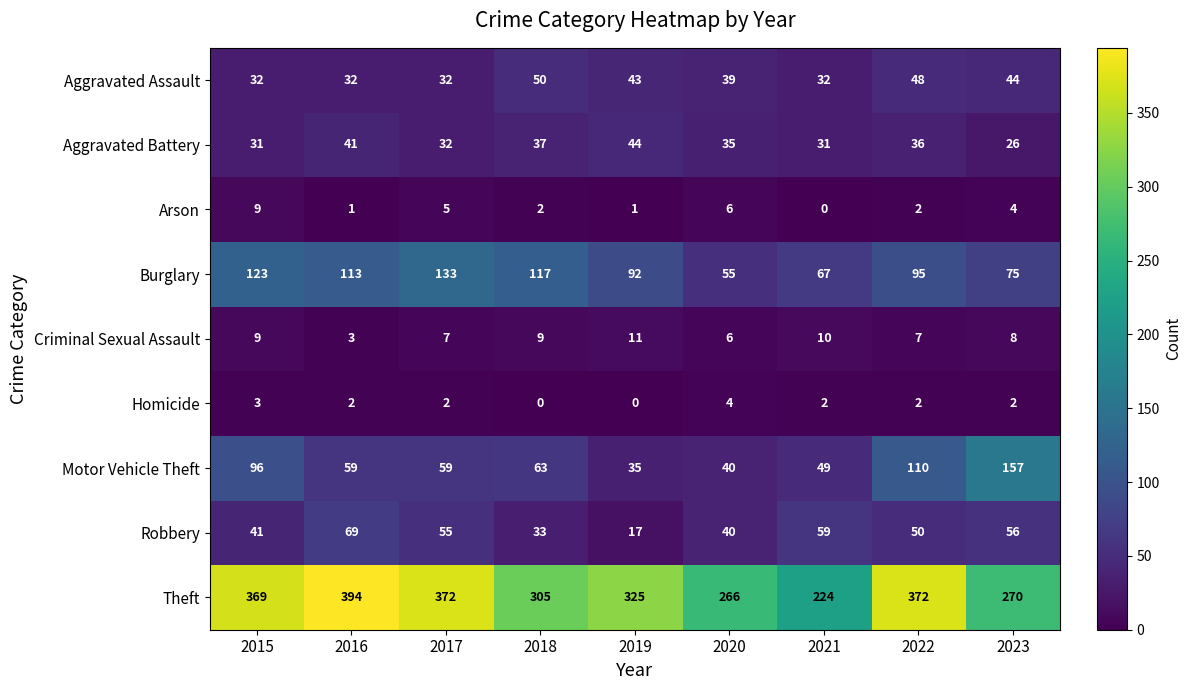

How many data points in Aggravated Assault are less than 39?

4